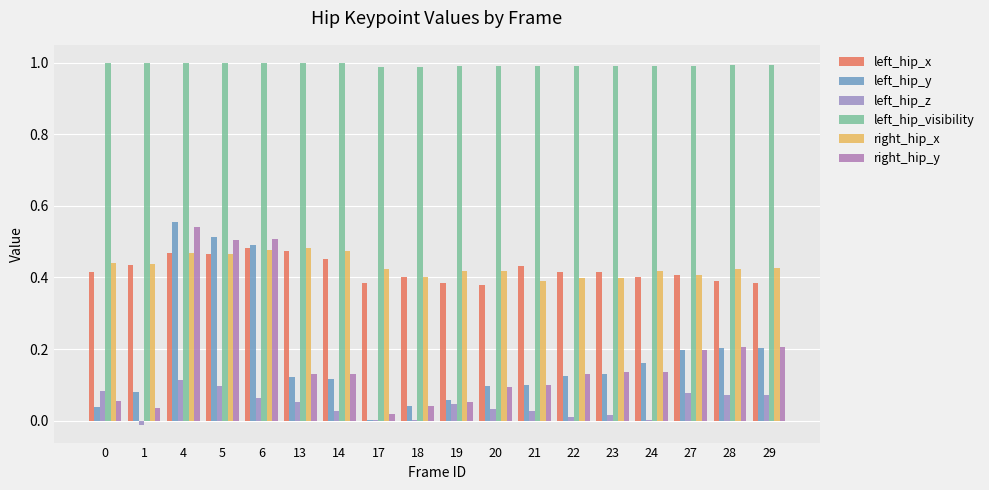

Are the bars grouped side by side (vs. stacked)?

Yes